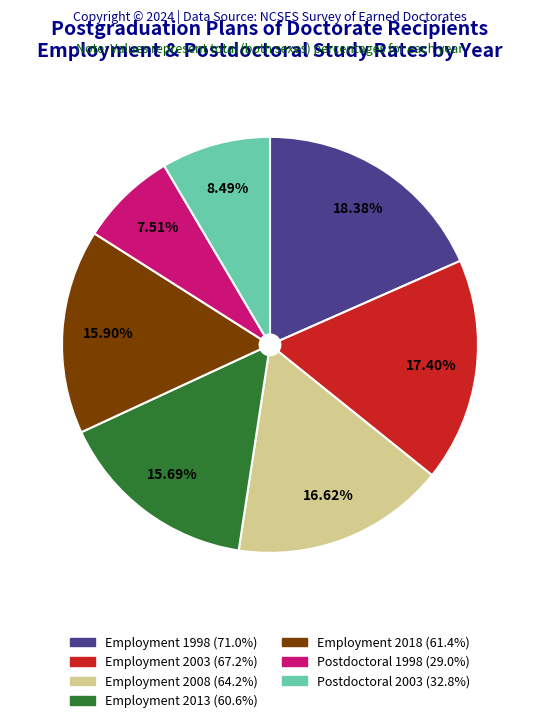

How many slices are in this pie chart?

7